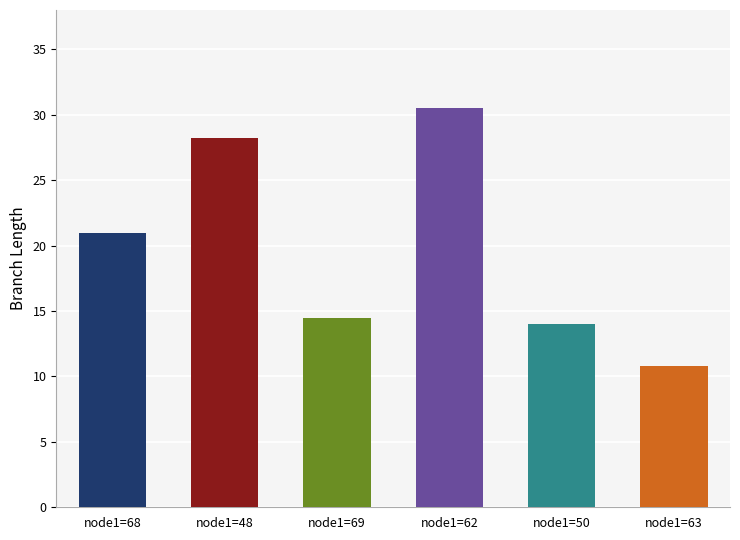

The chart shows a value of 10.8 at node1=63. True or false?

True